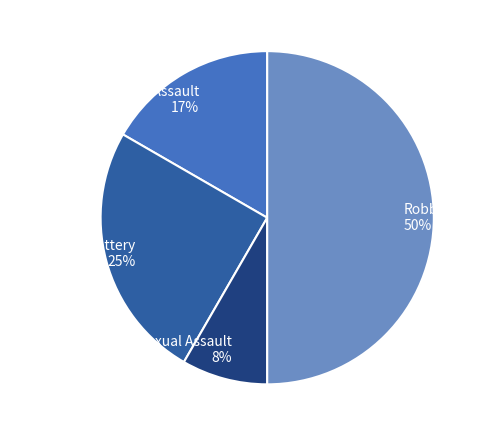

To the nearest percent, what portion does Aggravated Battery represent?

25%